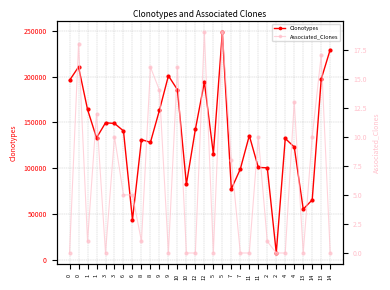

Rank the series by their maximum value, from lowest to highest.

Associated_Clones, Clonotypes